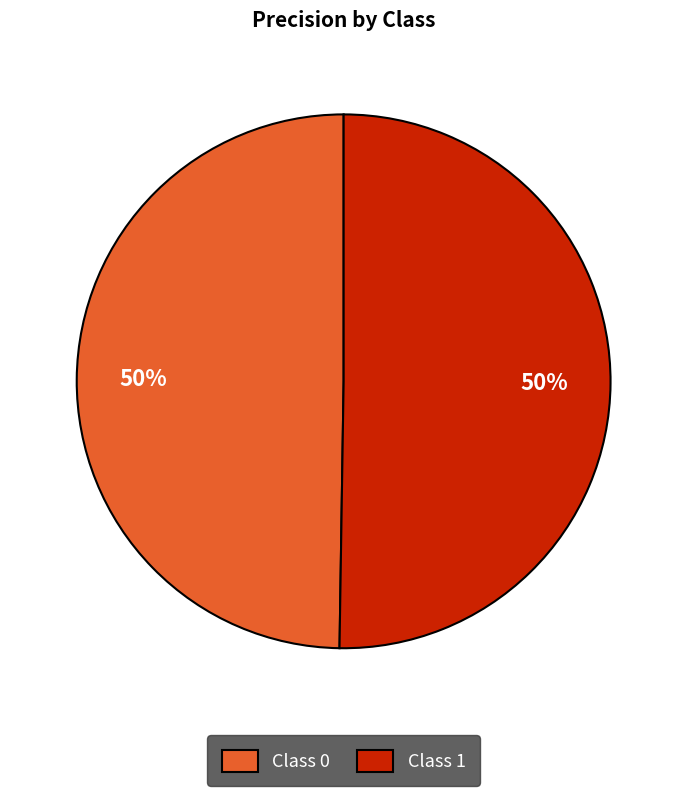

Combined, do Class 0 and Class 1 account for over 50%?

Yes